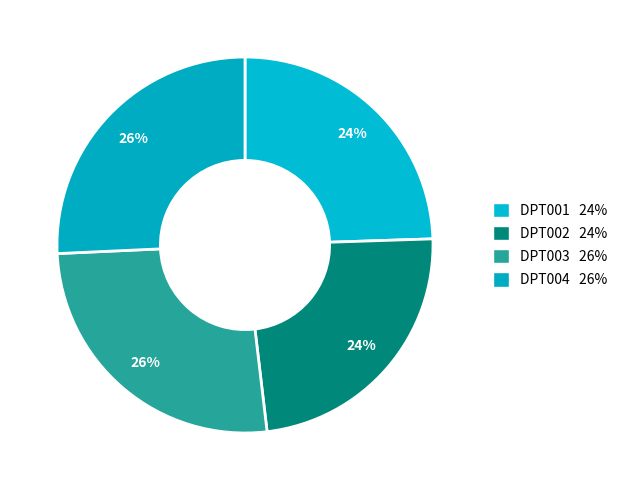

True or false: DPT003 accounts for 26% of the total.

True